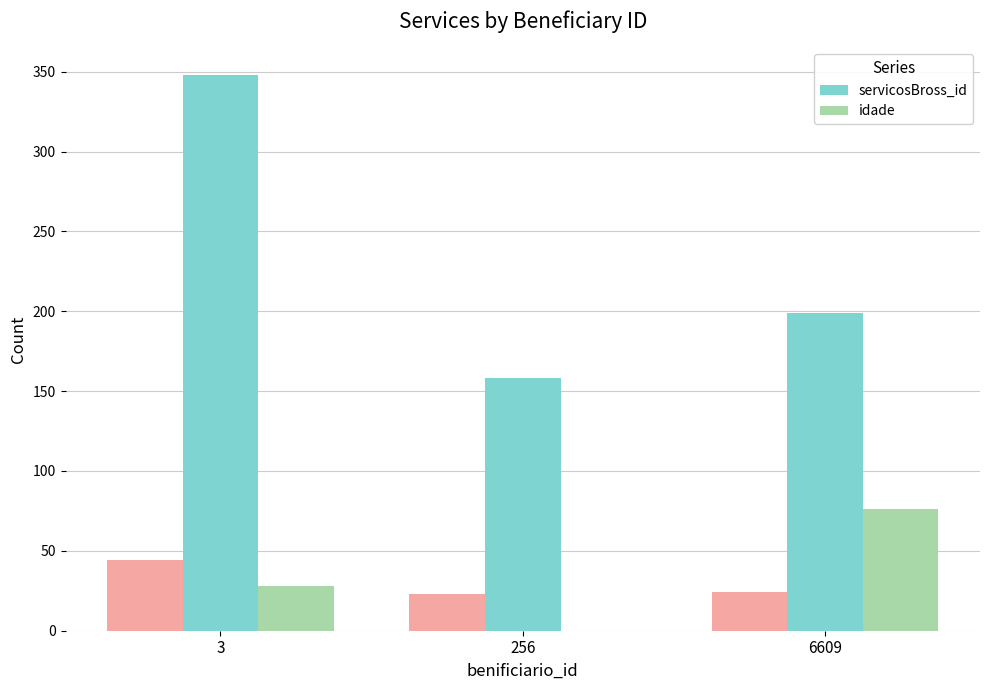

How many categories are shown in the chart?

3